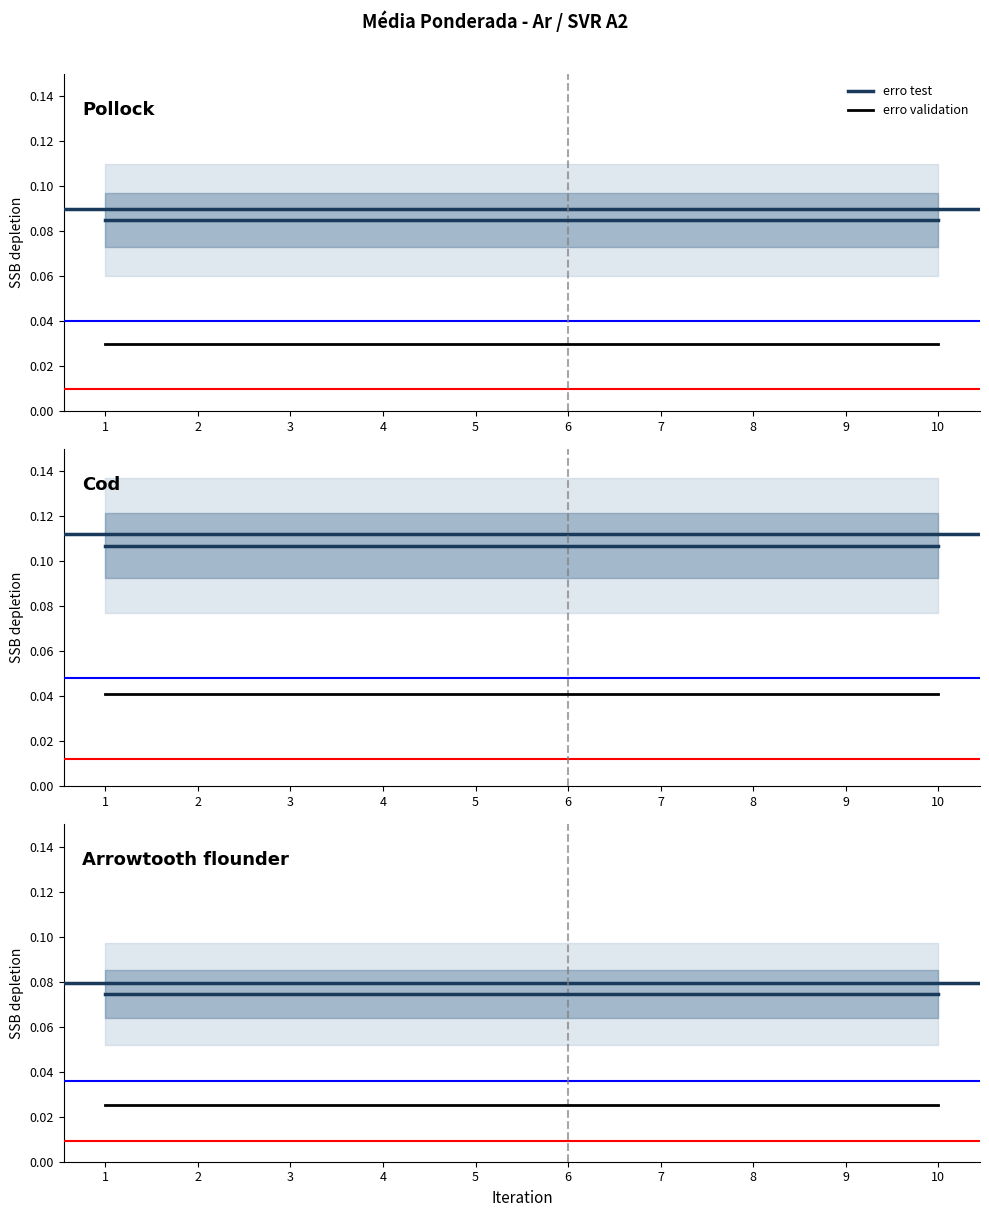

Reading left to right, extract all data points from this chart.

erro test: 1=0.1	2=0.1	3=0.1	4=0.1	5=0.1	6=0.1	7=0.1	8=0.1	9=0.1	10=0.1
erro validation: 1=0.0	2=0.0	3=0.0	4=0.0	5=0.0	6=0.0	7=0.0	8=0.0	9=0.0	10=0.0